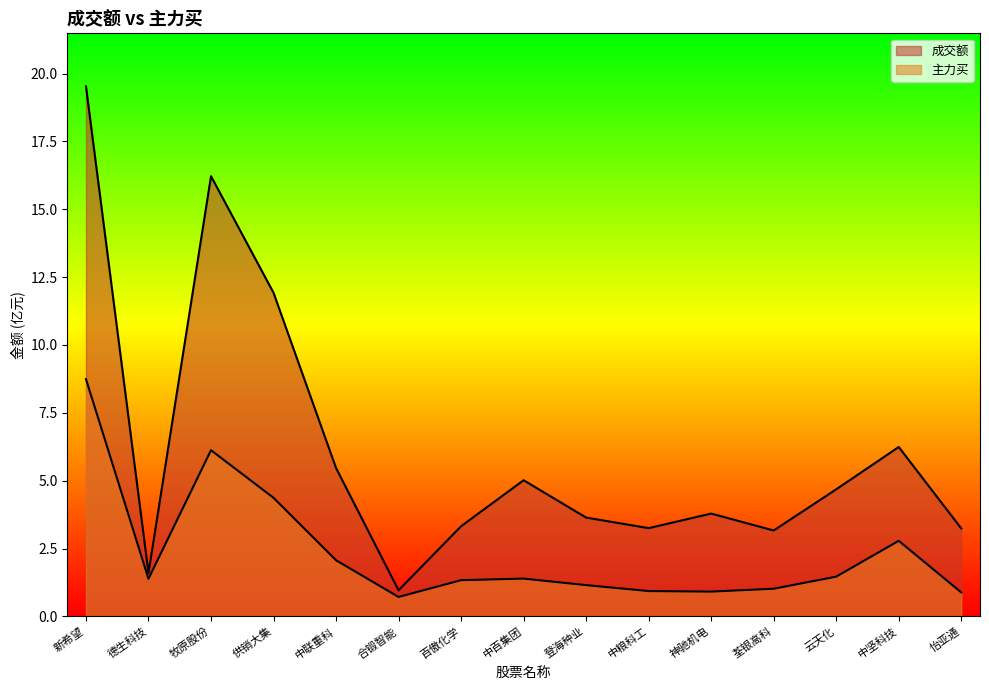

What is the greatest value displayed?

19.5